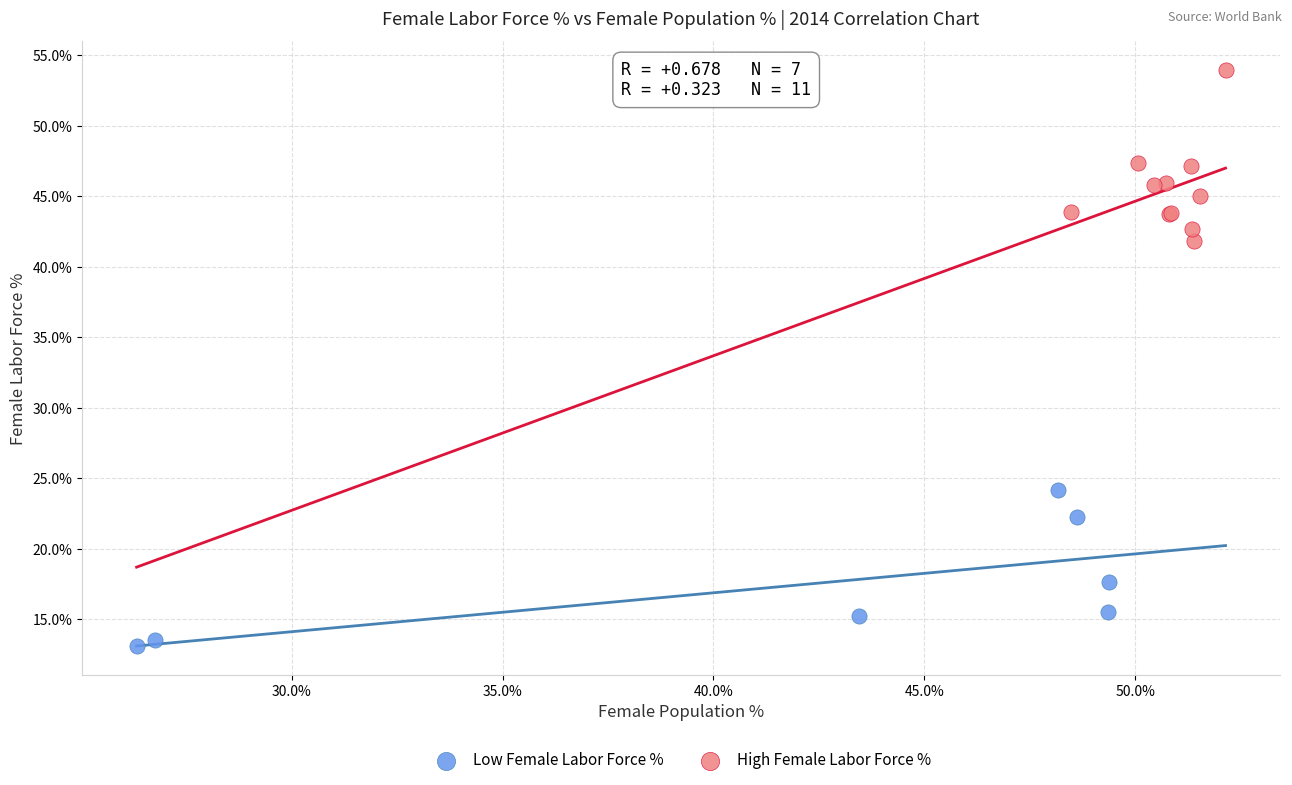

What are all the series names shown in the legend?

Low Female Labor Force %, High Female Labor Force %